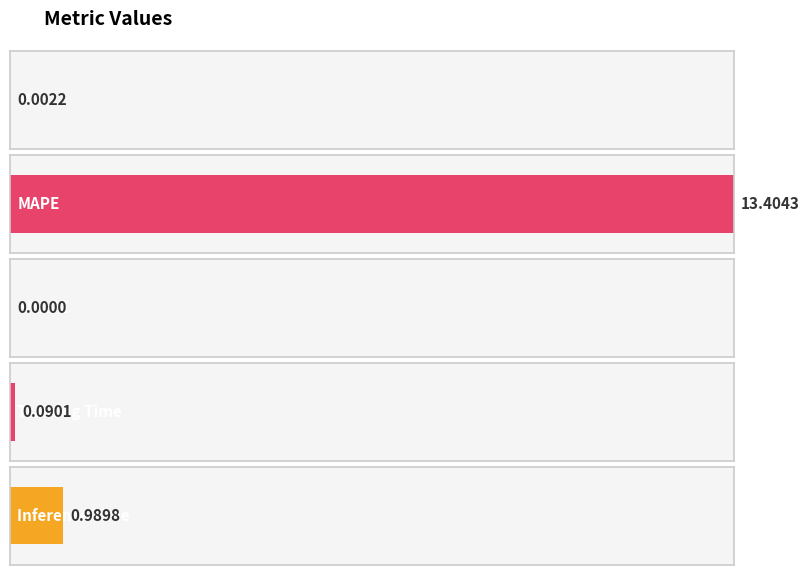

Reading right to left, what are all the values shown in this chart?

Inference Time=1.0	Training Time=0.1	SMAPE=0.0	MAPE=13.4	MSE=0.0